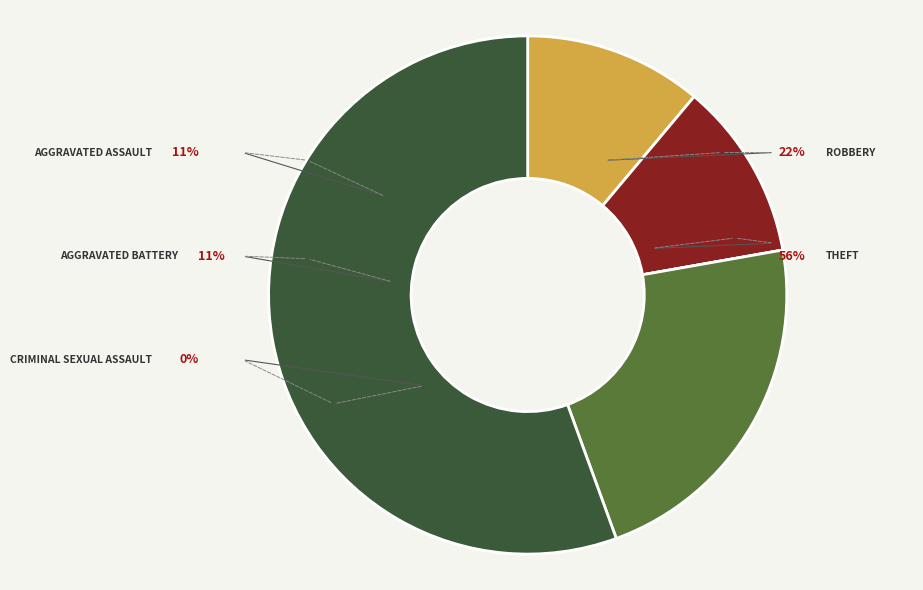

Count the number of slices in the pie.

5